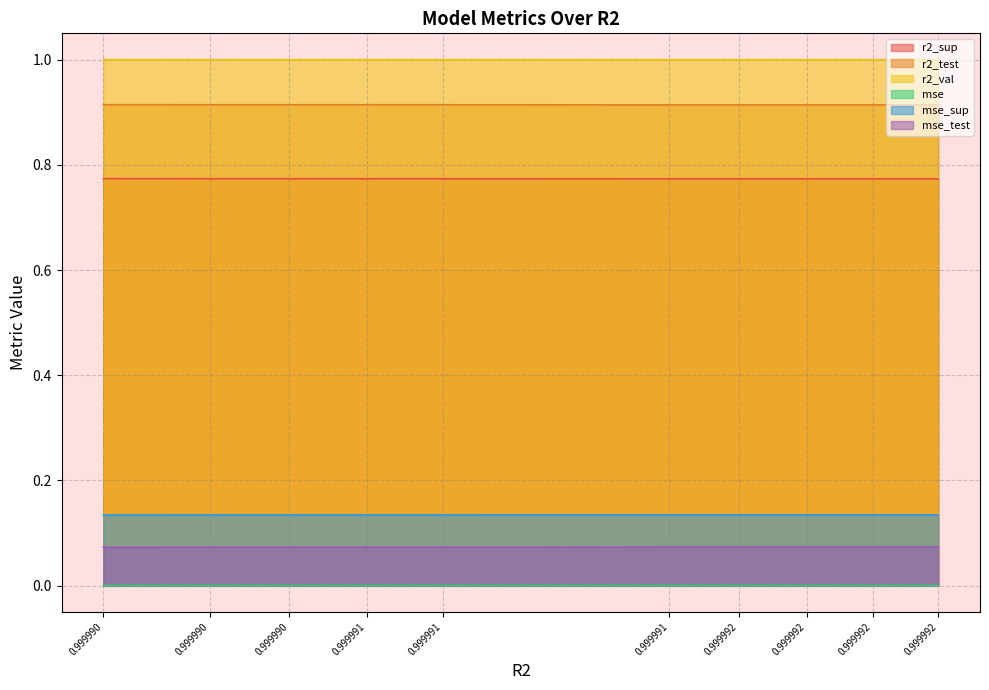

At which category does the chart reach its peak across all series?

model_4_36_9